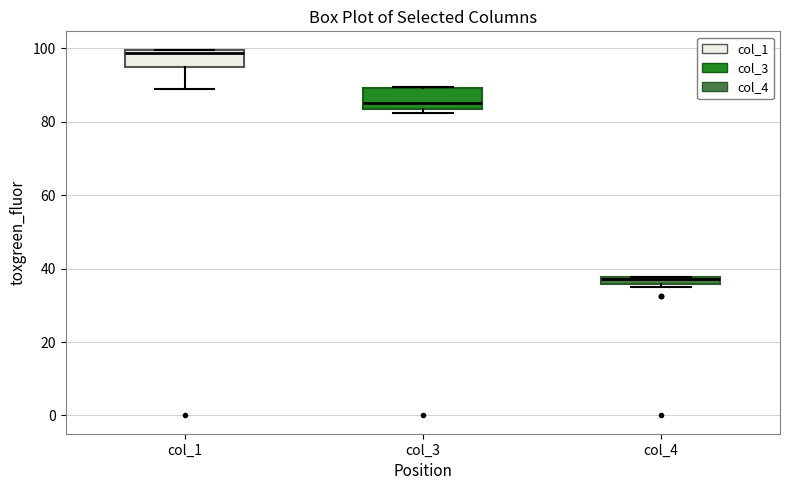

Where does the median line of the box for col_1 sit on the y-axis? The values are not printed on the chart, so give them approximately, as read against the axis.

98